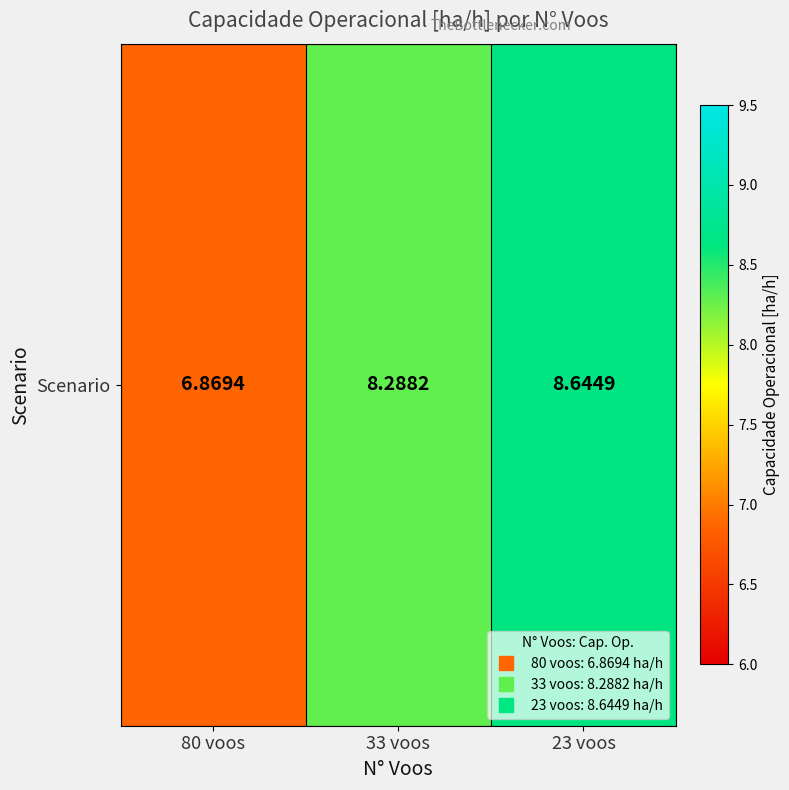

What is the ratio of the value at 33 voos to the value at 23 voos?

1.0